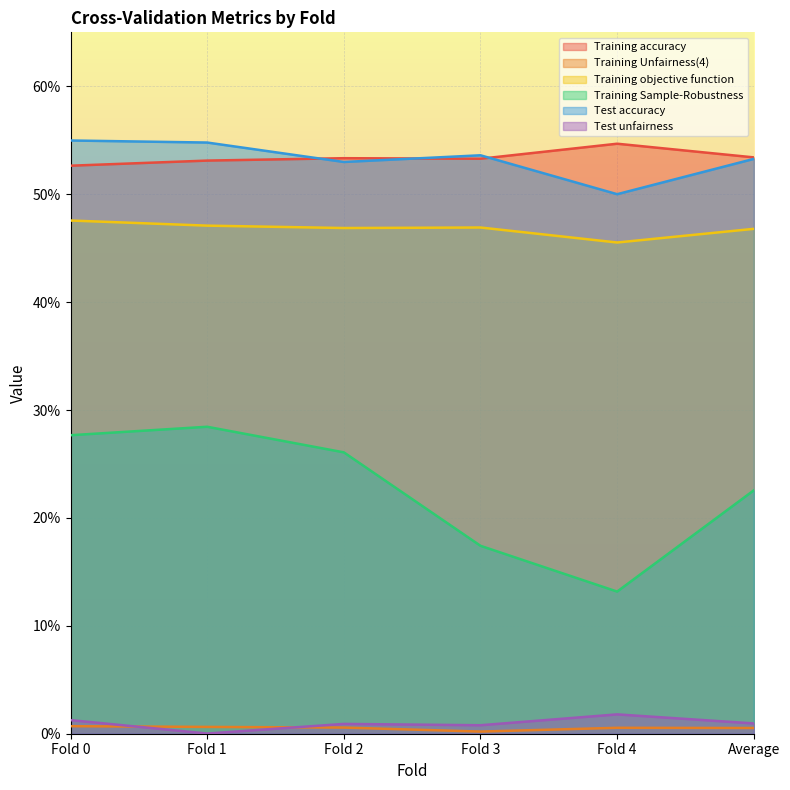

At how many categories does at least one series exceed 0?

6